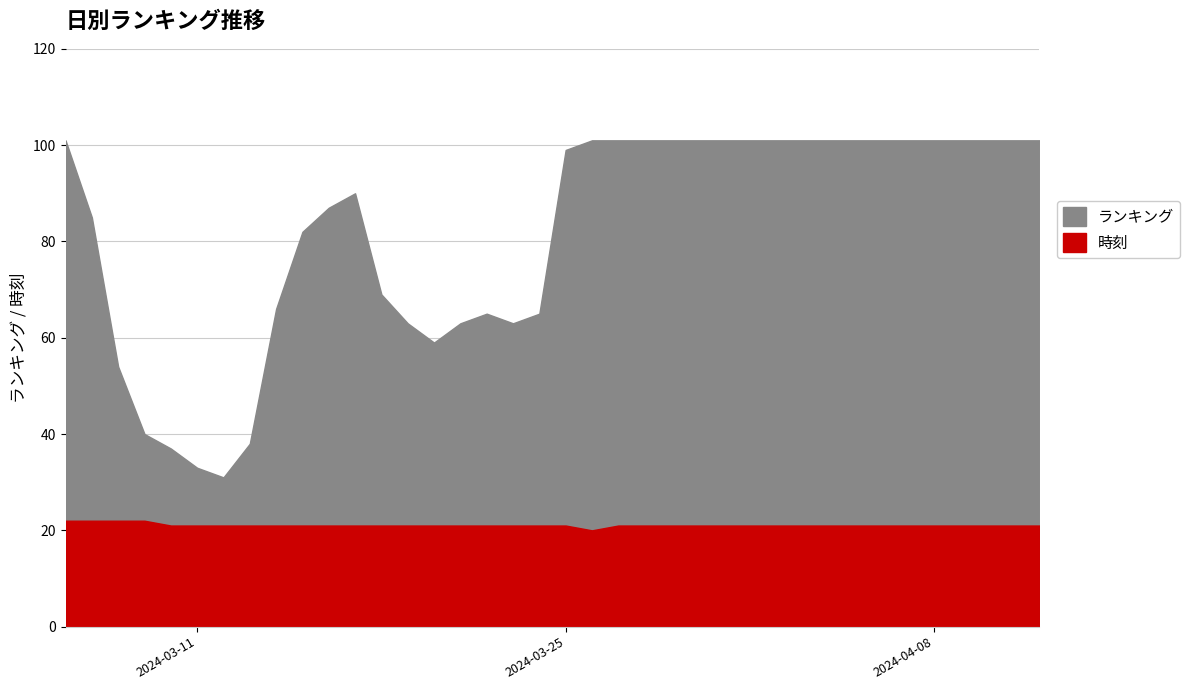

True or false: ランキング and 時刻 cross at least once.

False